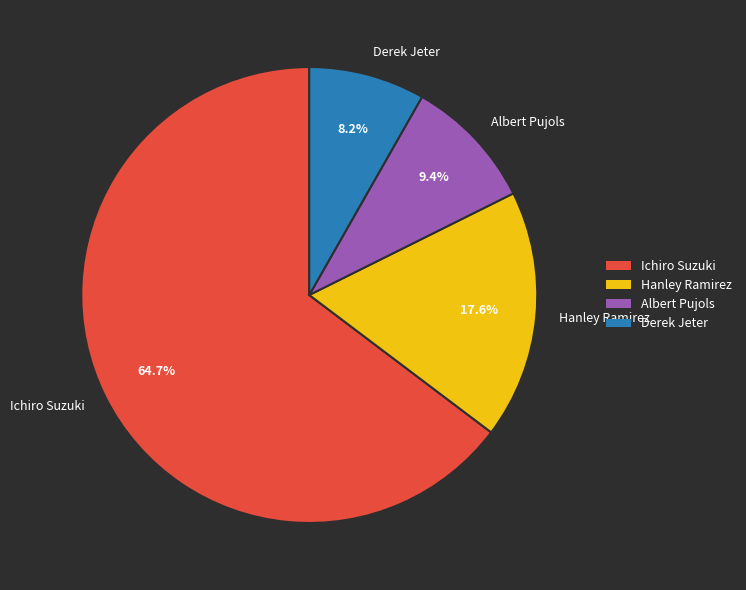

Is the sum of Albert Pujols and Derek Jeter greater than half?

No